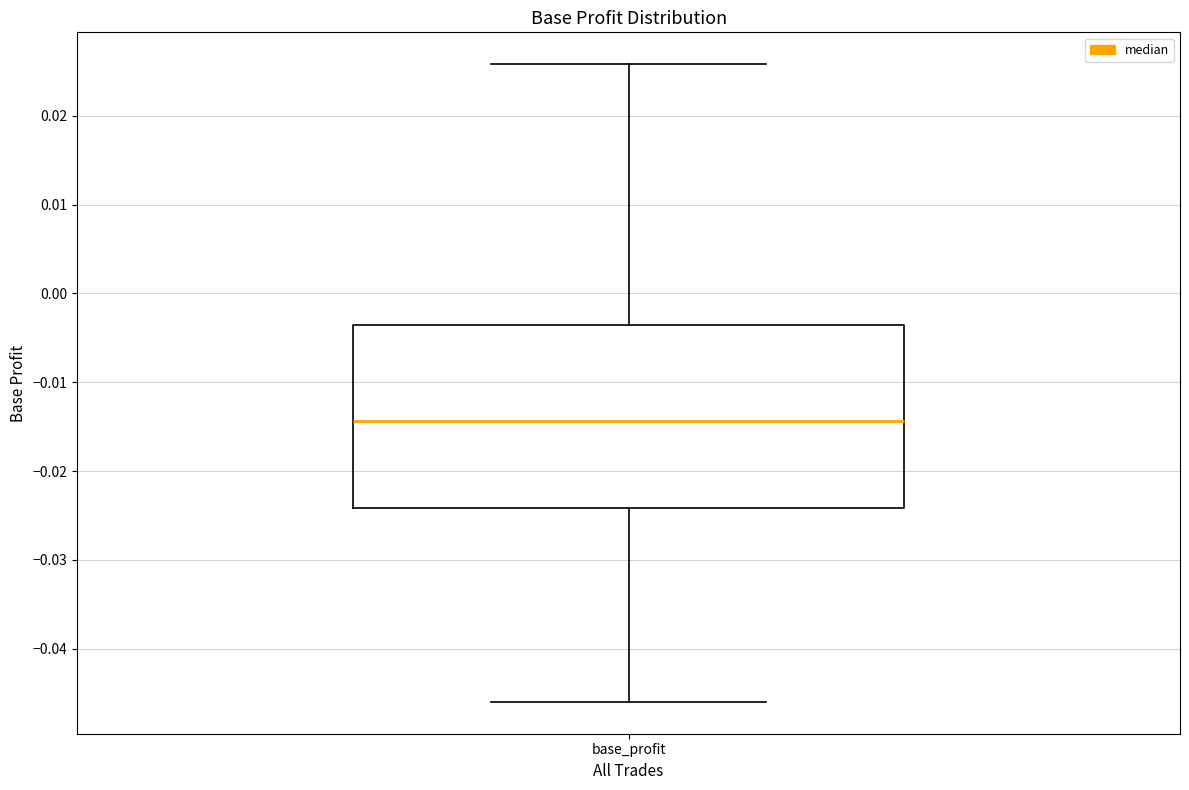

Where does the upper whisker of the box for base_profit end on the y-axis? The values are not printed on the chart, so give them approximately, as read against the axis.

0.026